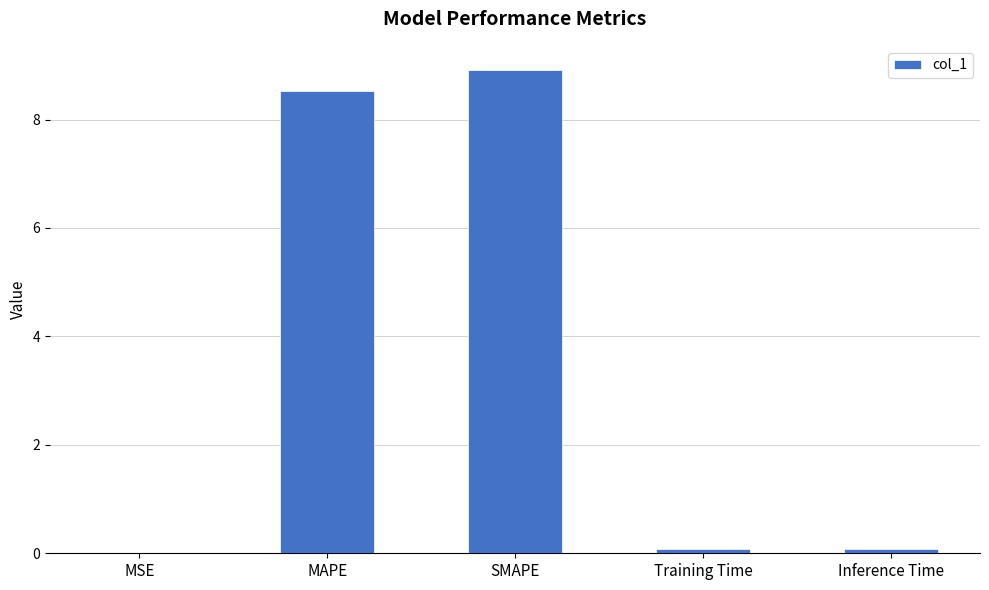

Is it true that the value at SMAPE is 13.4?

False